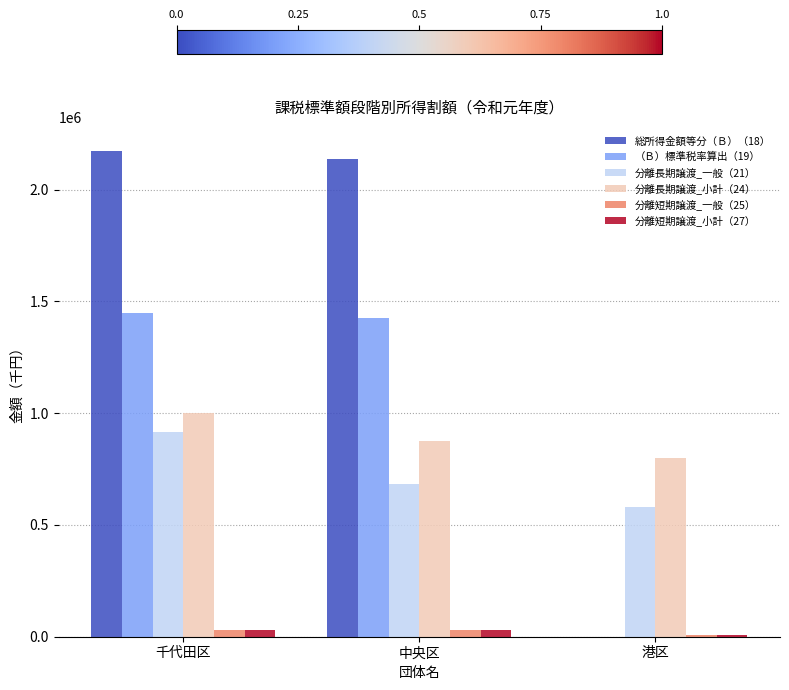

What is the total value across all series at 中央区?

5180253